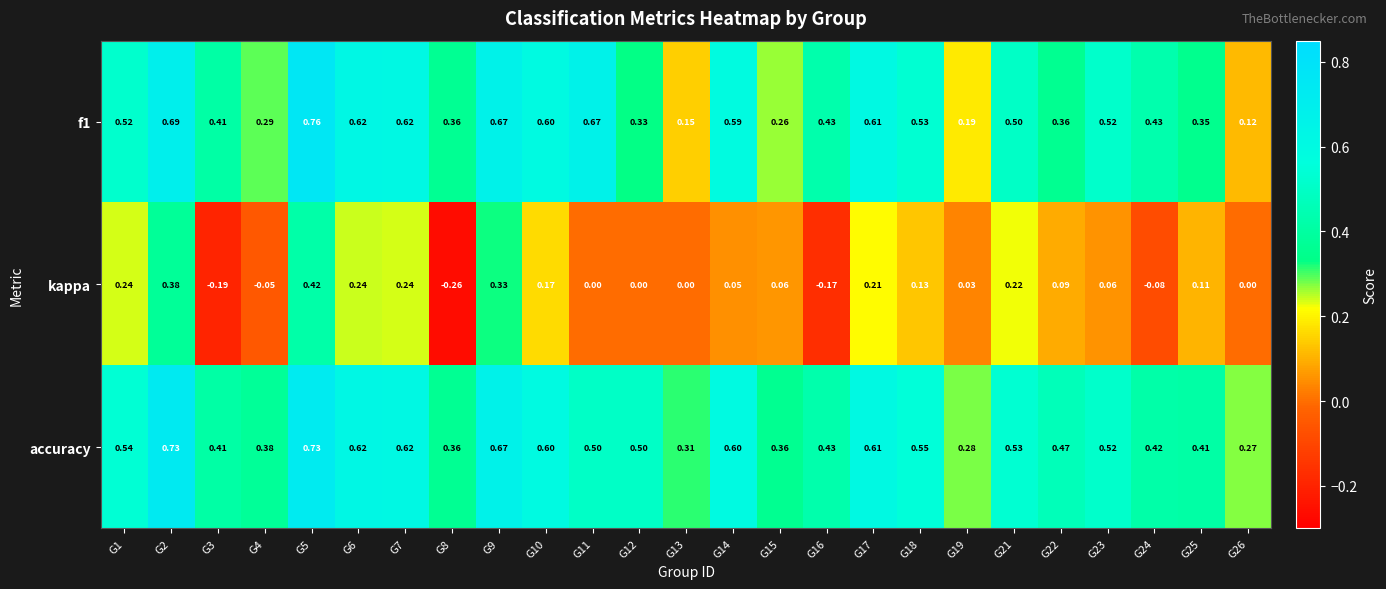

Is the value of accuracy at G13 greater than the value of f1 at G19?

Yes